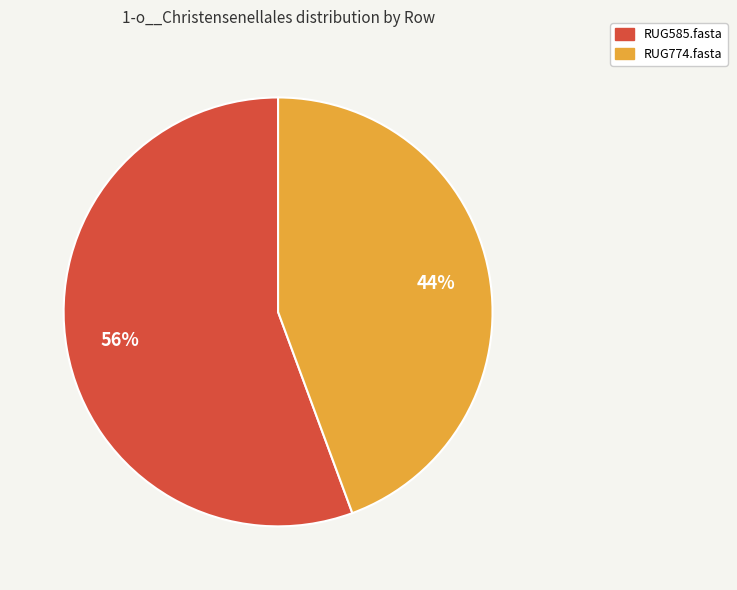

Does RUG585.fasta represent more than half of the total?

Yes